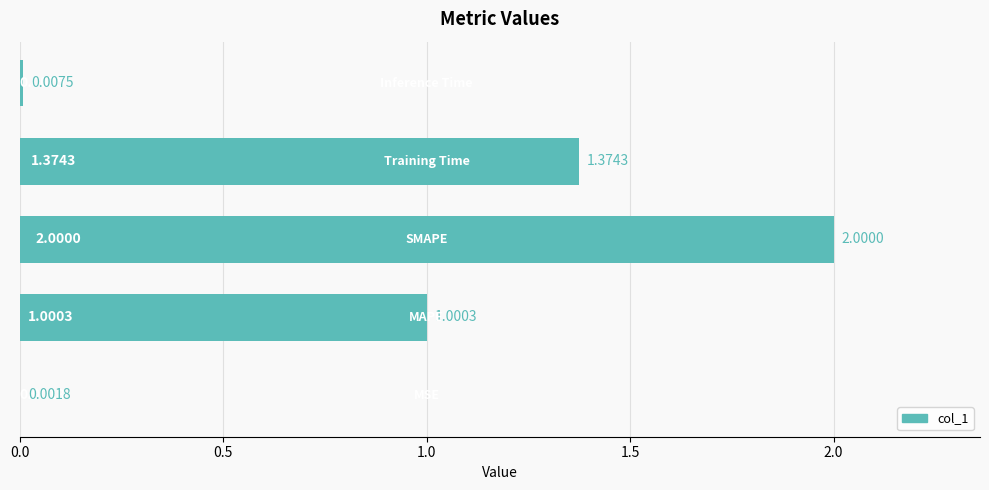

What is the sum of all values?

4.4